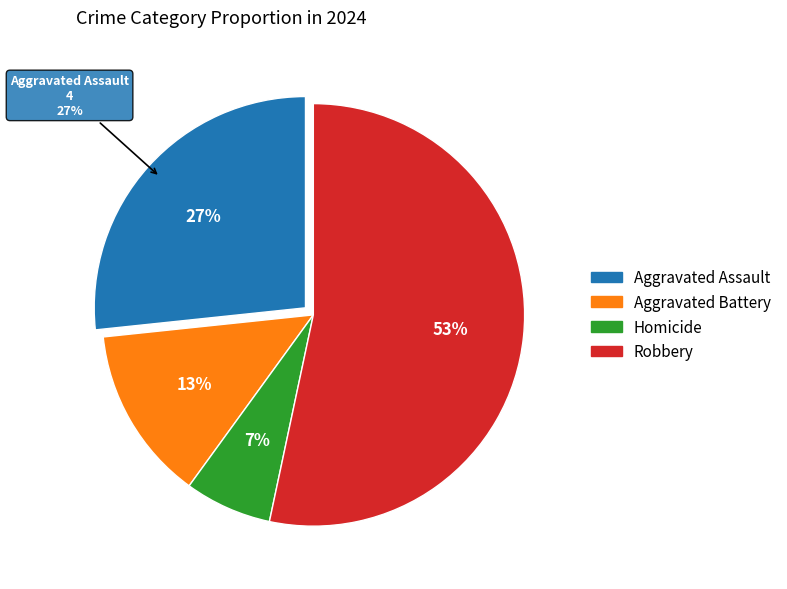

To the nearest percent, what is the difference between the Aggravated Assault and Aggravated Battery slice percentages?

13%